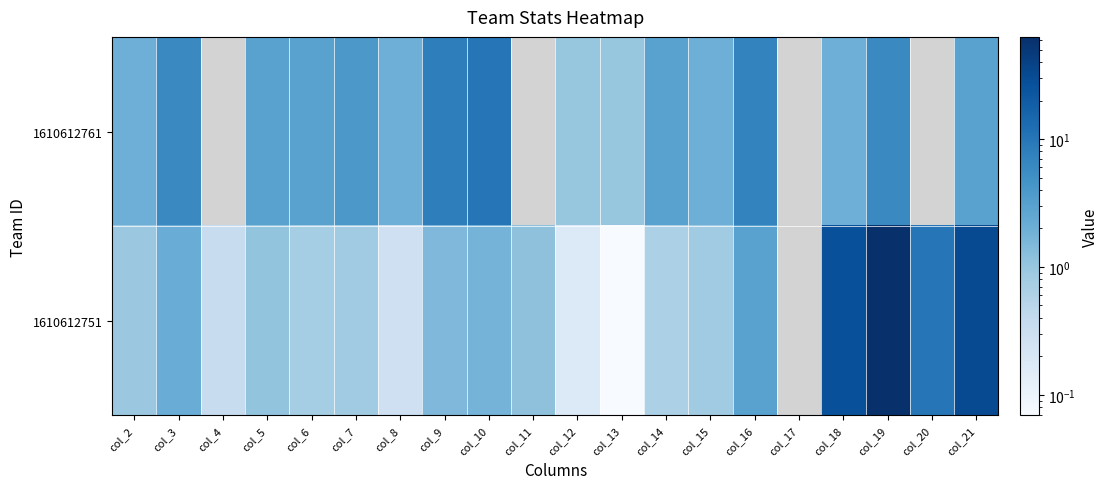

How many distinct data groups are displayed?

2